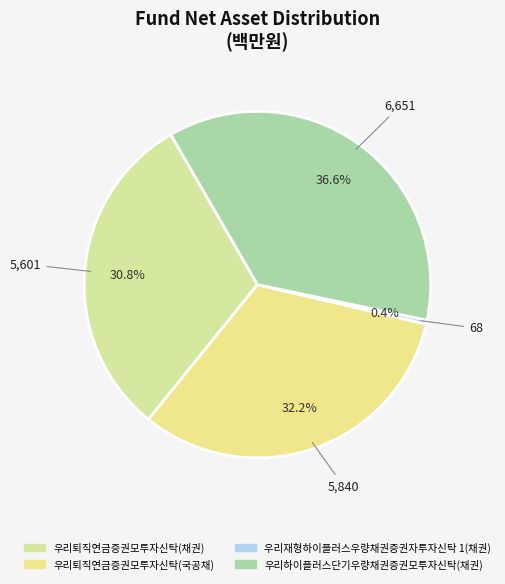

Which category has the biggest portion of the pie?

우리하이플러스단기우량채권증권모투자신탁(채권)